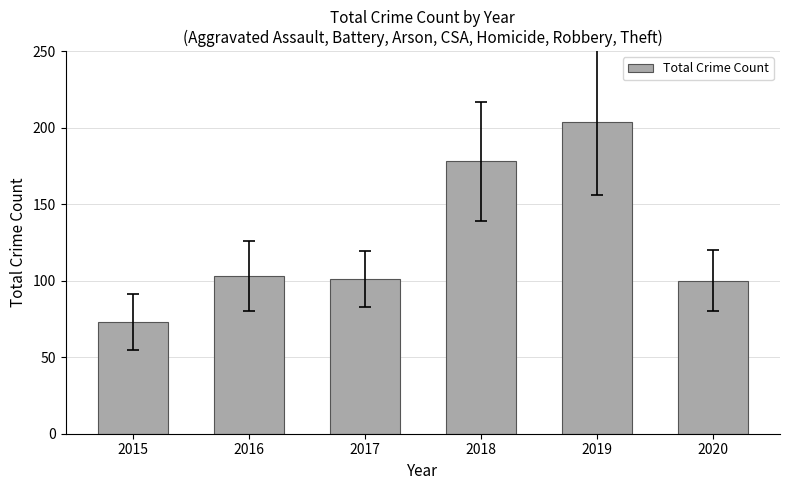

Which label corresponds to the smallest value in the chart?

2015